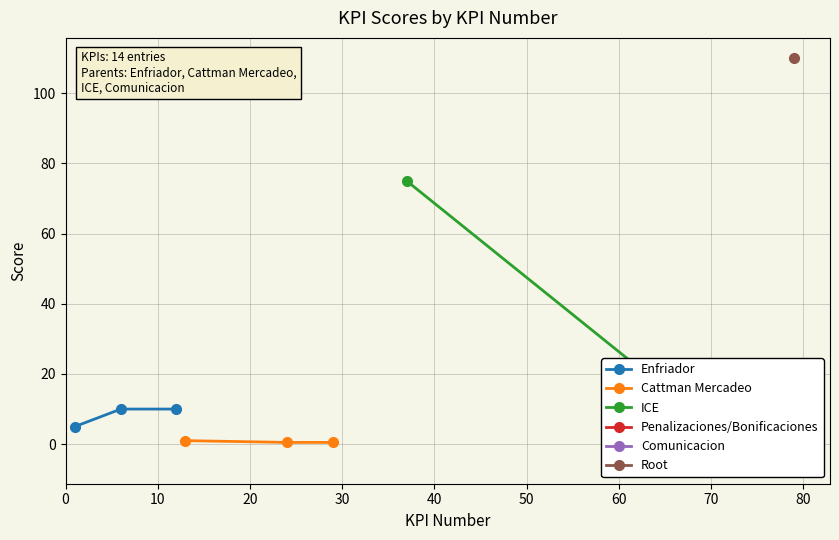

At which label does Score first exceed 10?

37